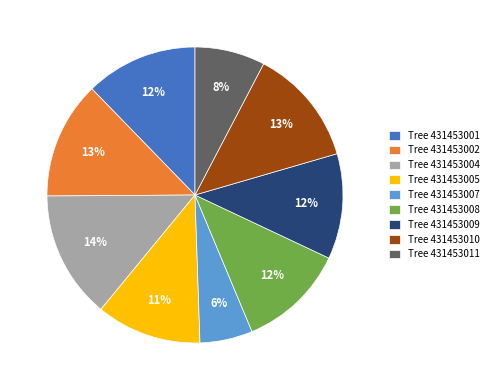

How many slices are in this pie chart?

9